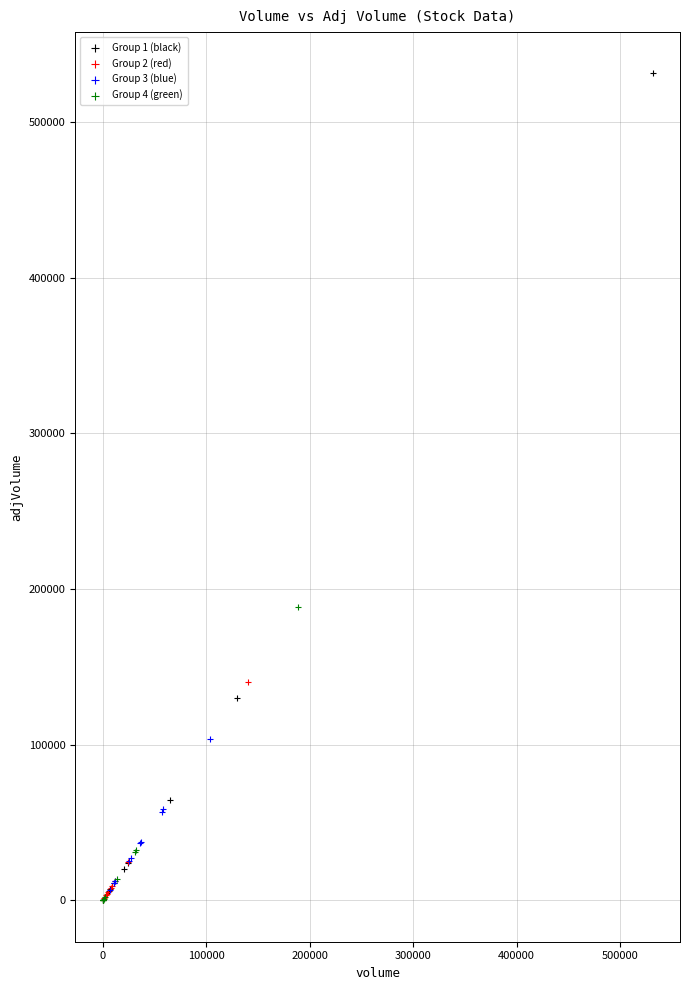

Which series has the widest spread of Y values?

Group 1 (black)